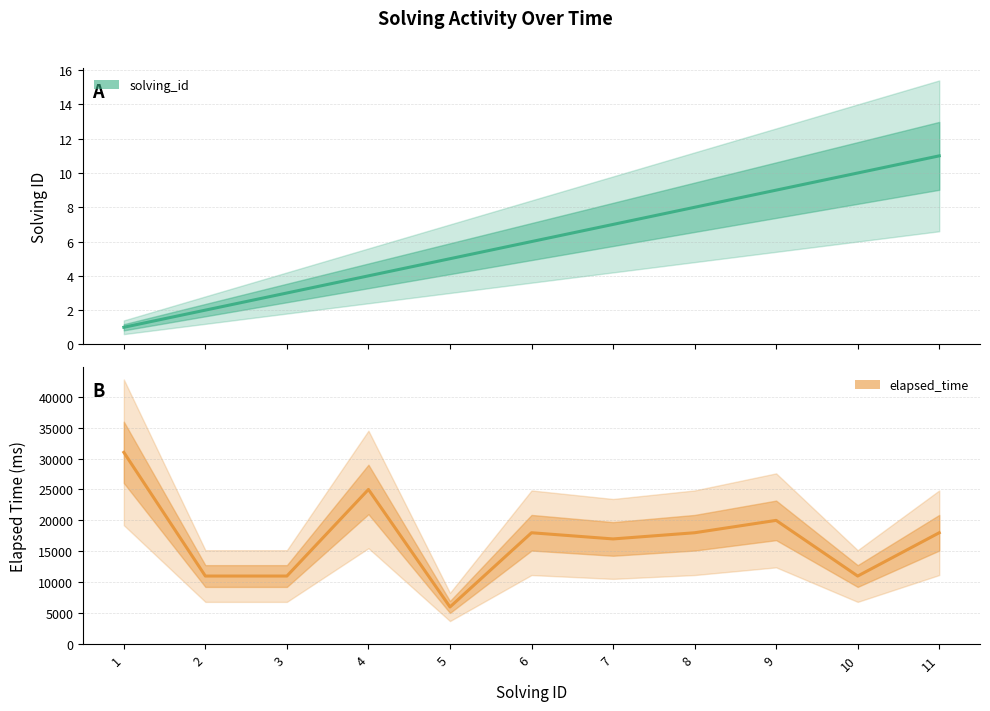

Is it true that solving_id equals 10 at 8?

False